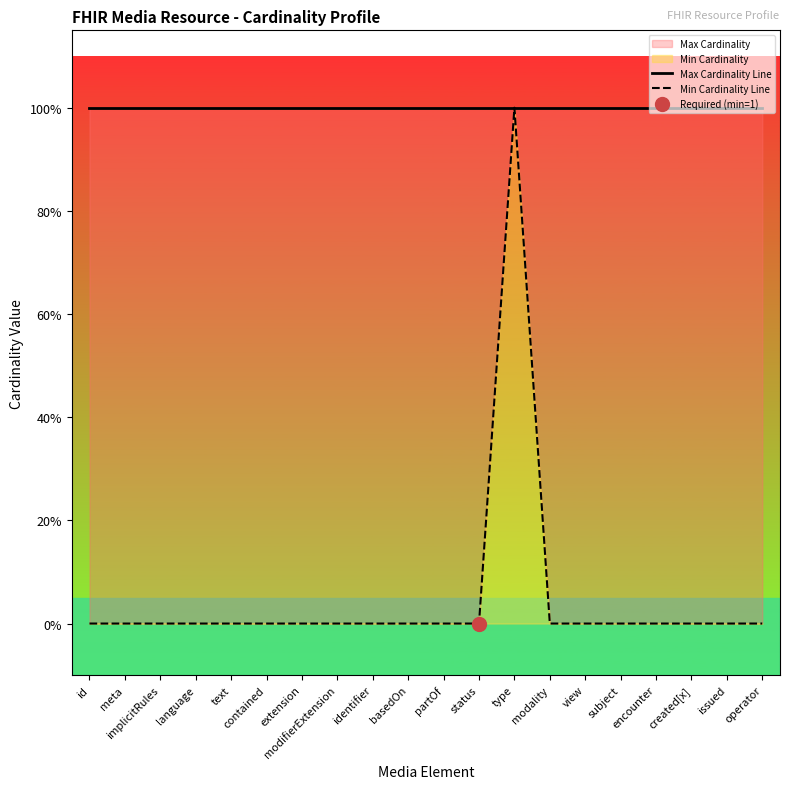

What is the label of the 17th point from the left?

encounter